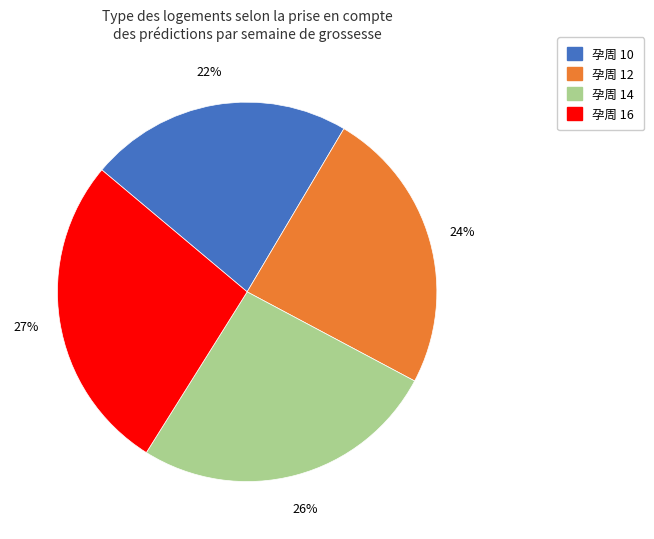

Count the number of slices in the pie.

4